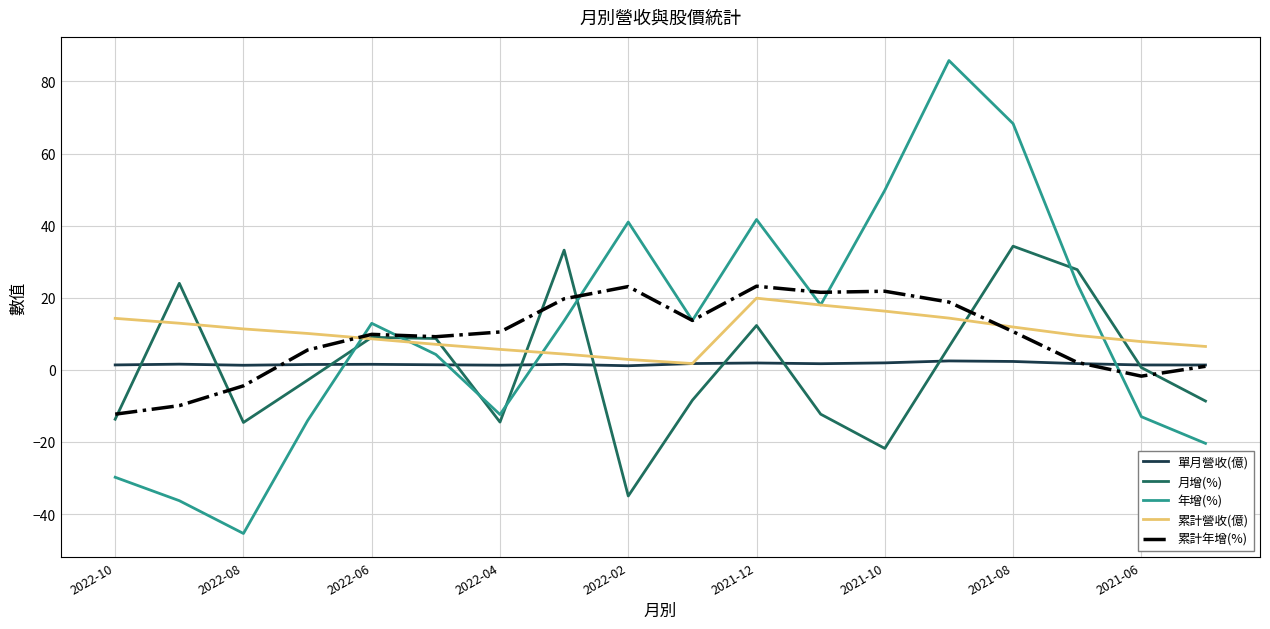

Which series has the widest spread of values?

年增(%)